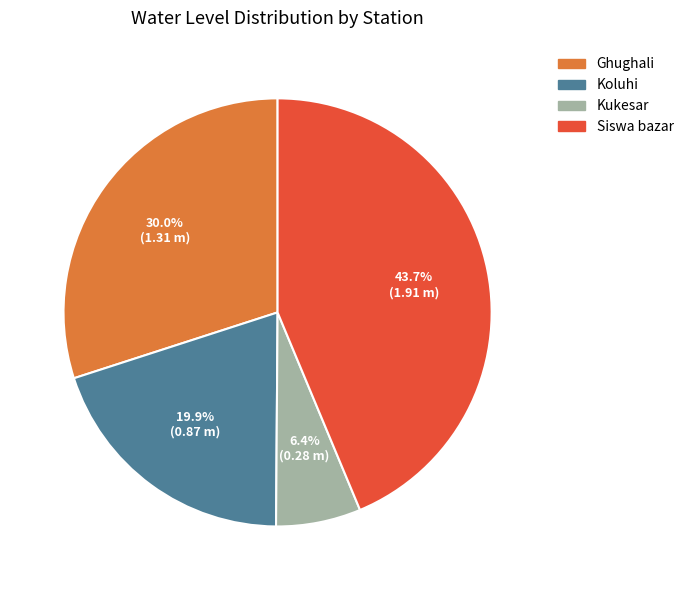

True or false: Koluhi accounts for 20% of the total.

True